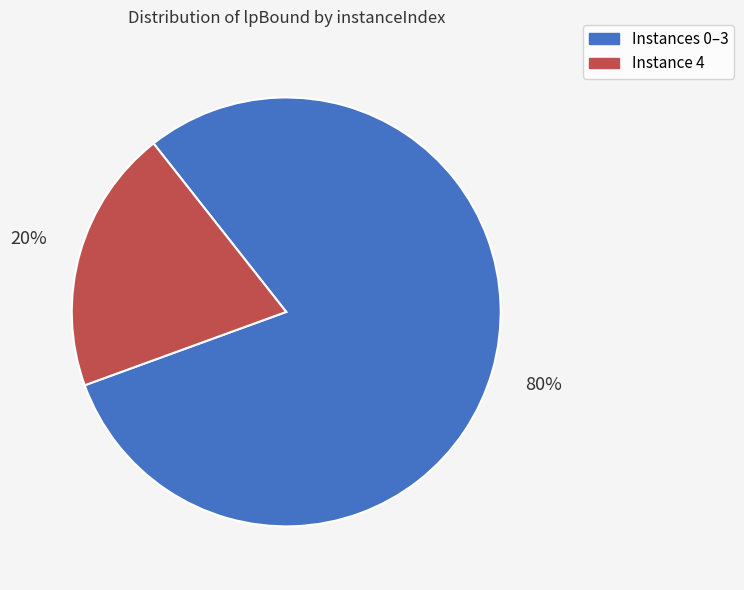

Count the number of slices in the pie.

2